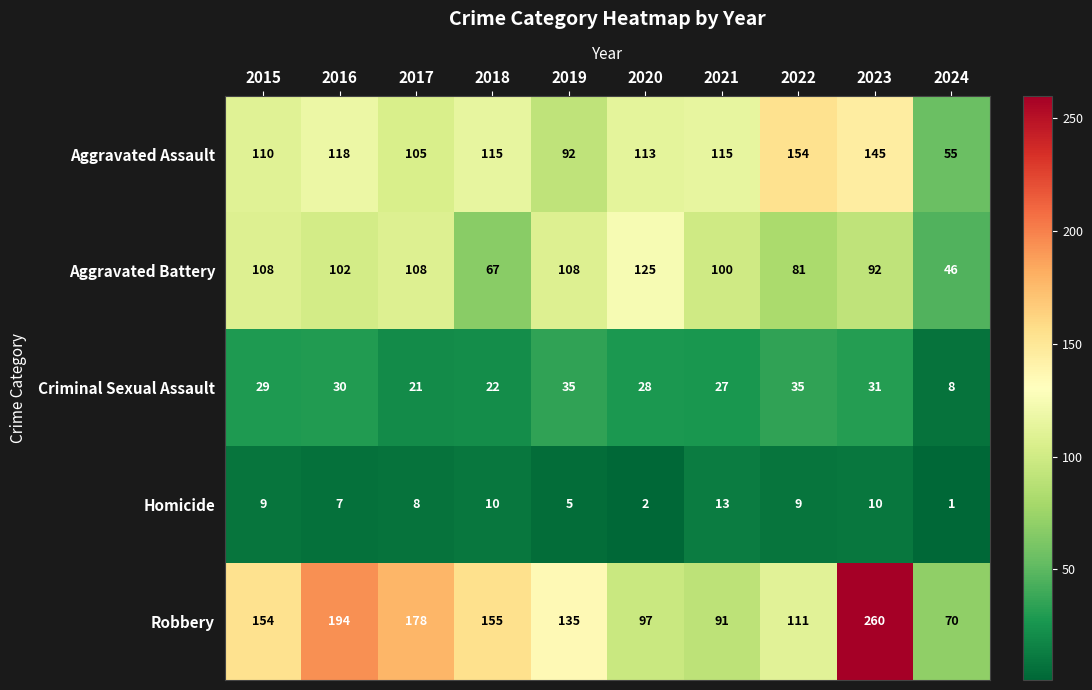

True or false: Aggravated Battery has a value of 81 at 2022.

True